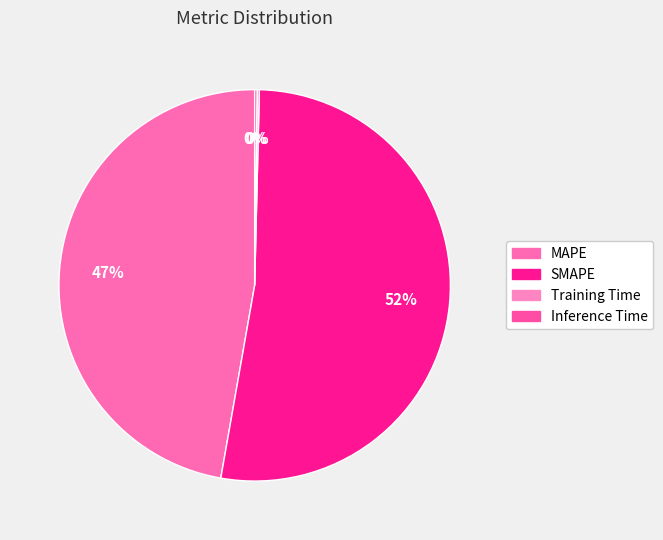

True or false: Inference Time accounts for 7% of the total.

False